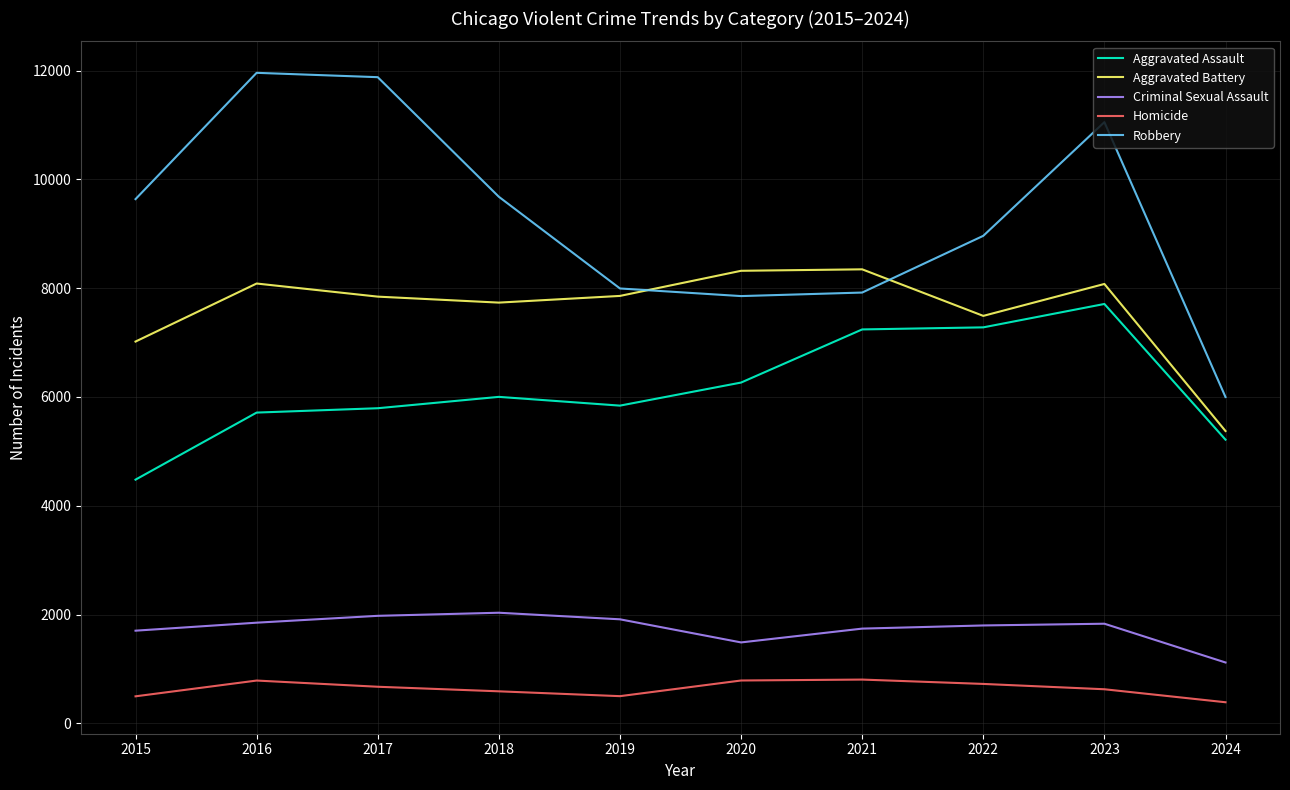

What are all the series names shown in the legend?

Aggravated Assault, Aggravated Battery, Criminal Sexual Assault, Homicide, Robbery